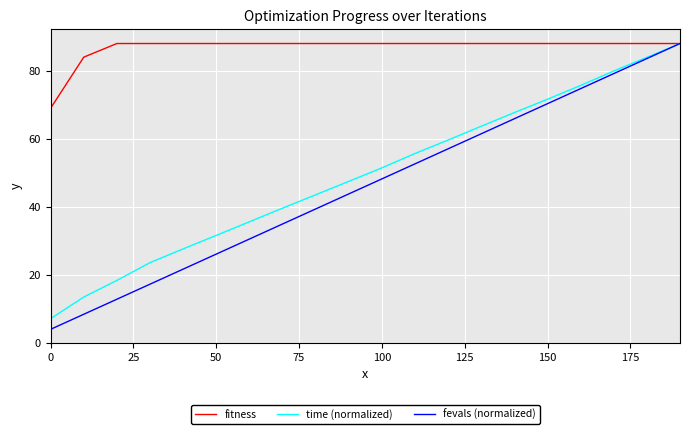

Which series has the largest total across all categories?

fitness